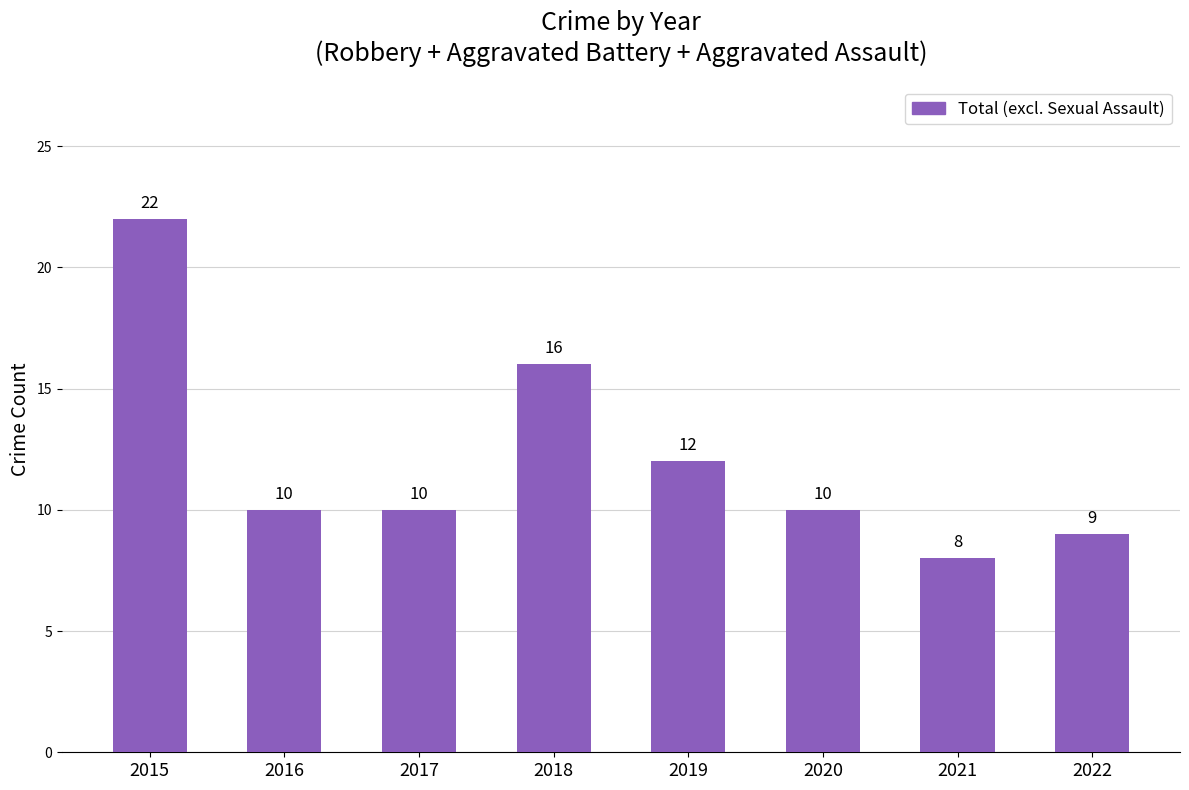

What is the smallest value displayed?

8